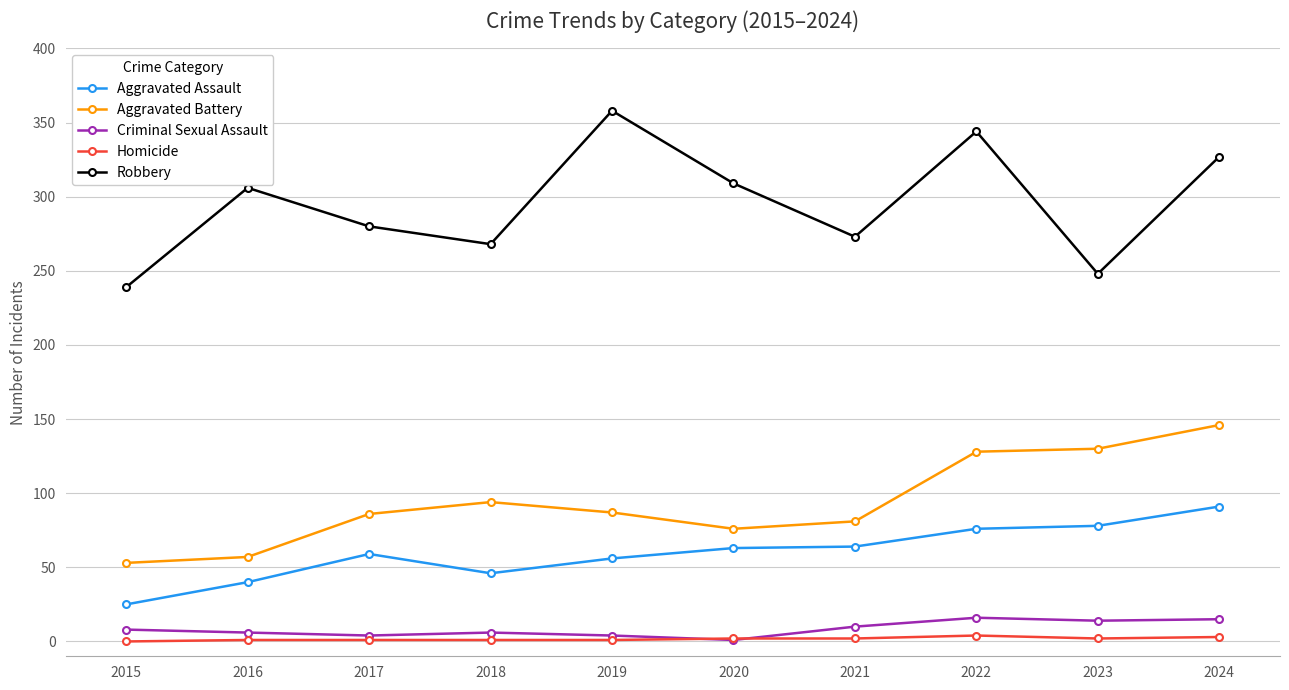

Count the number of categories in the chart.

10